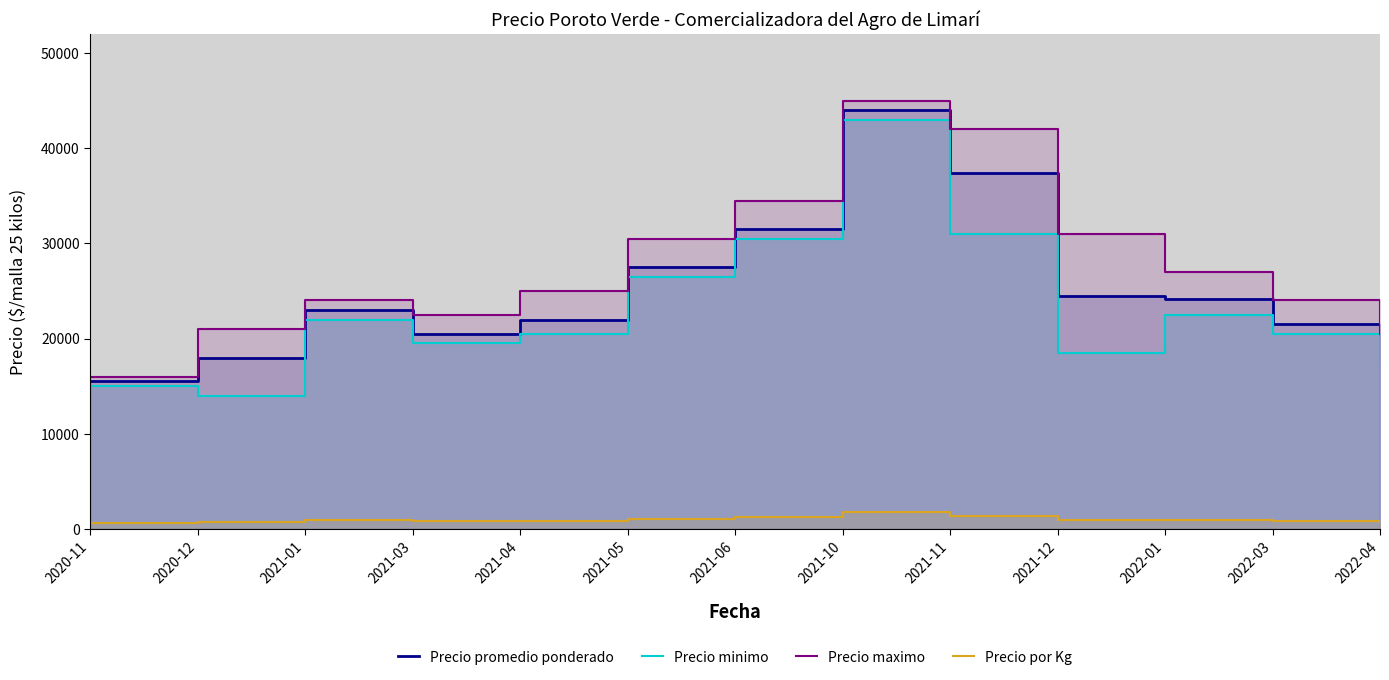

What is the smallest value displayed?

620